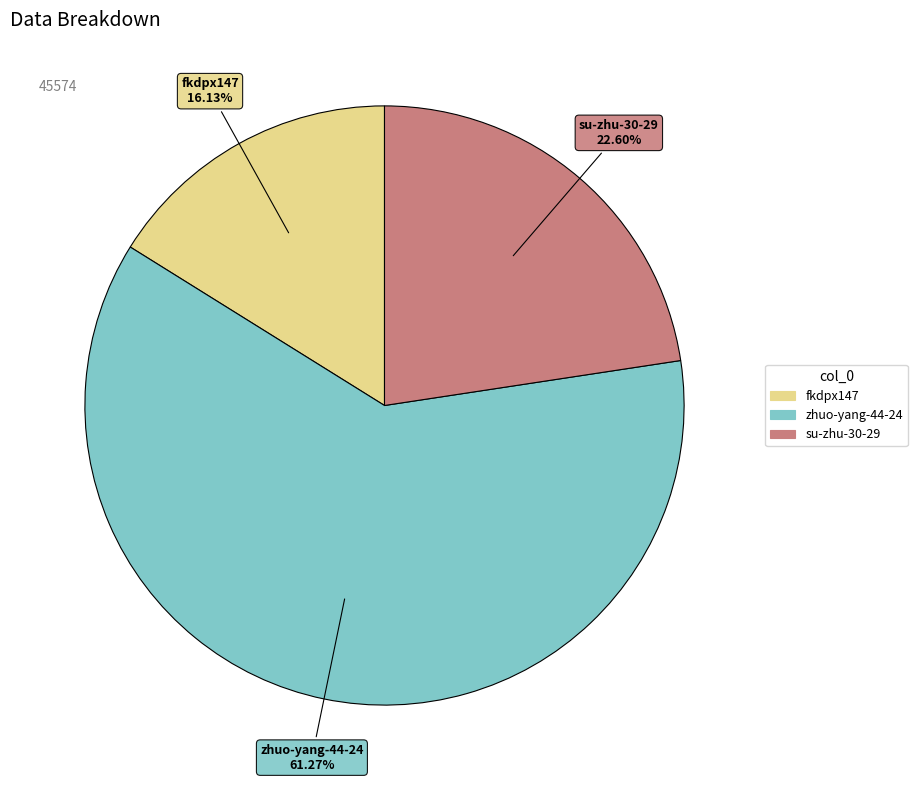

What is the ratio of the value at su-zhu-30-29 to the value at zhuo-yang-44-24?

0.4